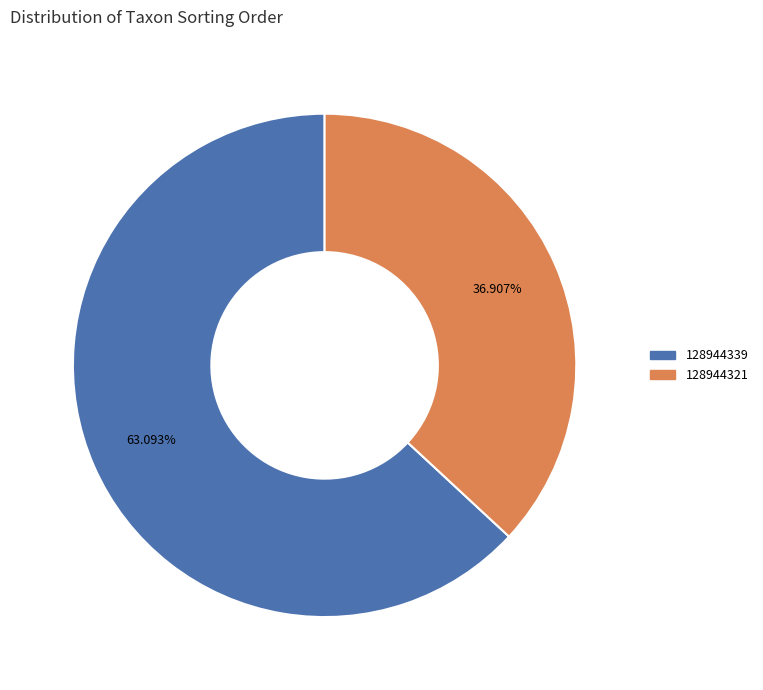

Which slice is the smallest?

128944321